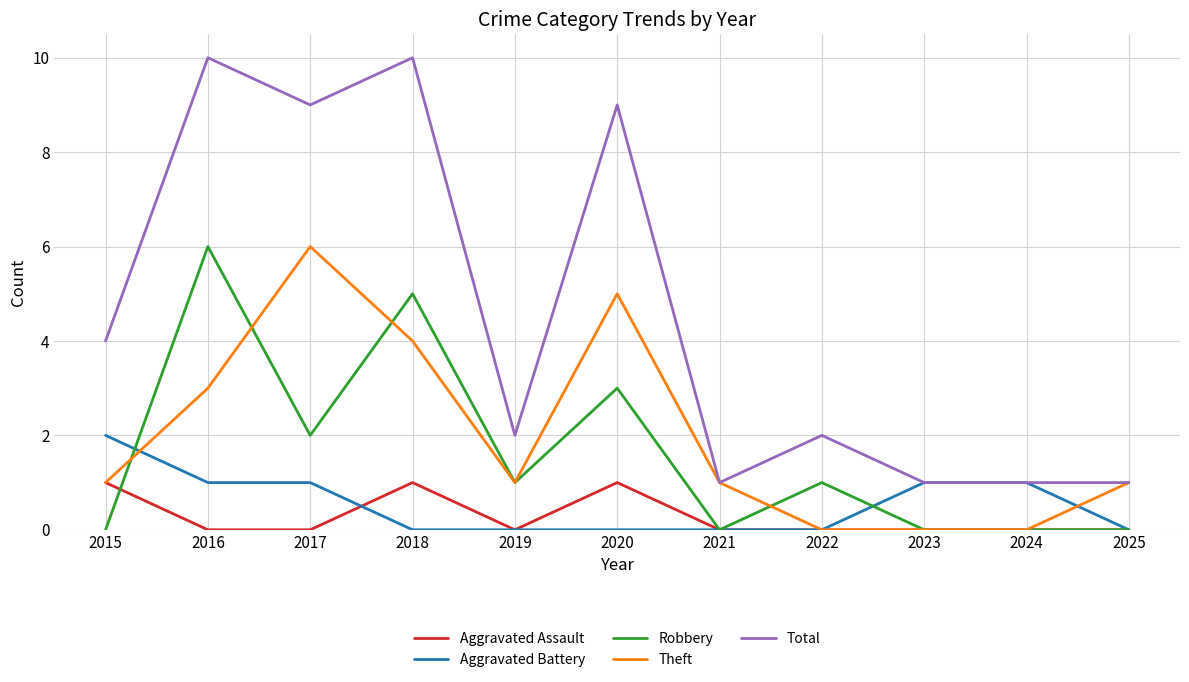

True or false: Total and Robbery cross at least once.

False